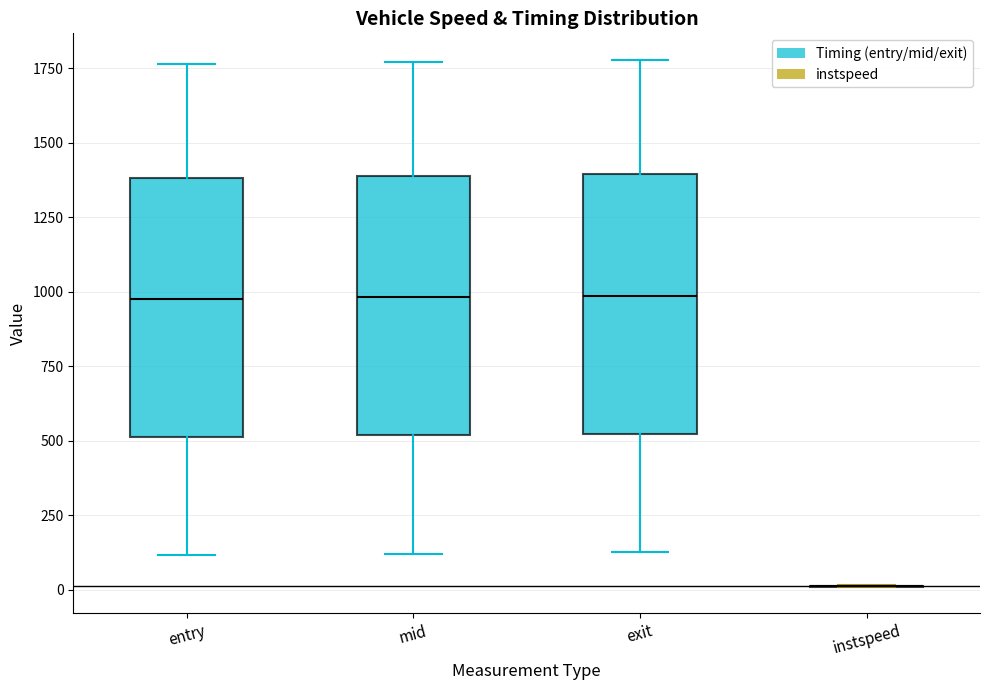

Reading left to right, transcribe this box plot: for each box, give where its median line is, the range the box spans, and where its two whiskers end, as read against the y-axis. The values are not printed on the chart, so give them approximately, as read against the axis.

entry: median 1000, box 500 to 1400, whiskers 100 to 1750
mid: median 1000, box 500 to 1400, whiskers 100 to 1750
exit: median 1000, box 500 to 1400, whiskers 150 to 1800
instspeed: box collapsed to a line at 0, whiskers 0 to 0